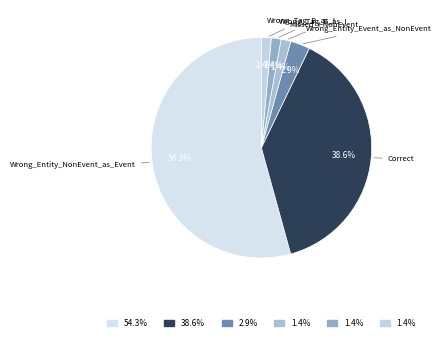

Does Wrong_Entity_NonEvent_as_Event account for over 50% of the chart?

Yes